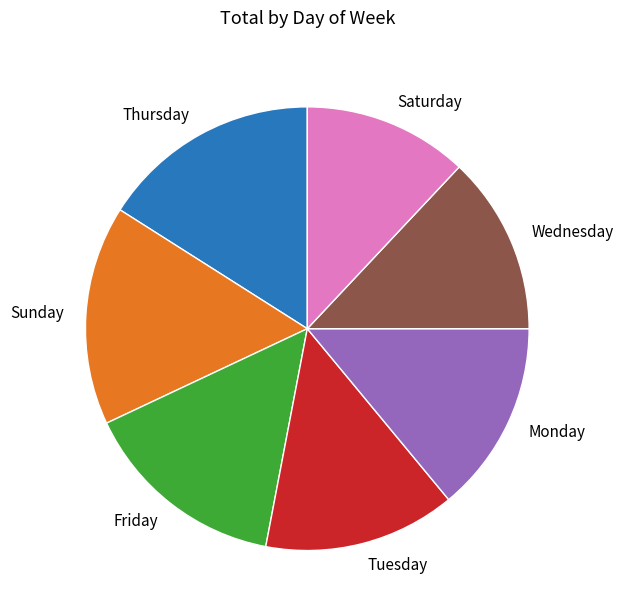

How many slices are in this pie chart?

7